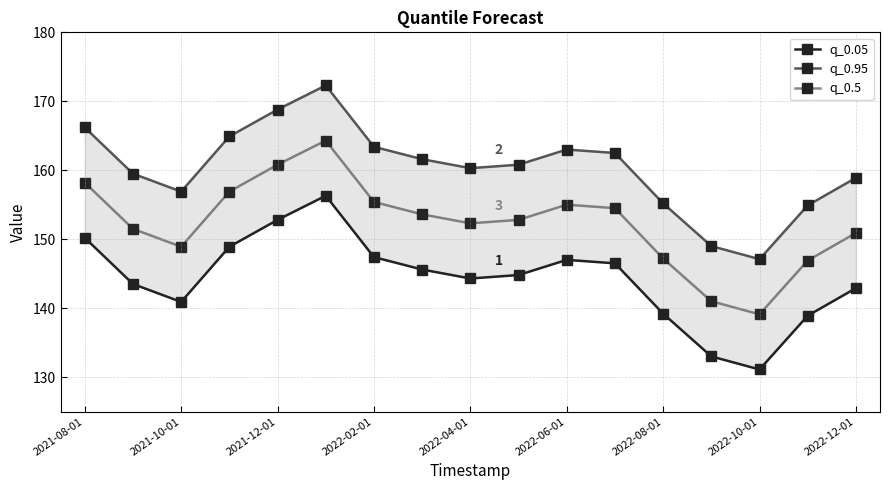

Count the number of data series in this chart.

3